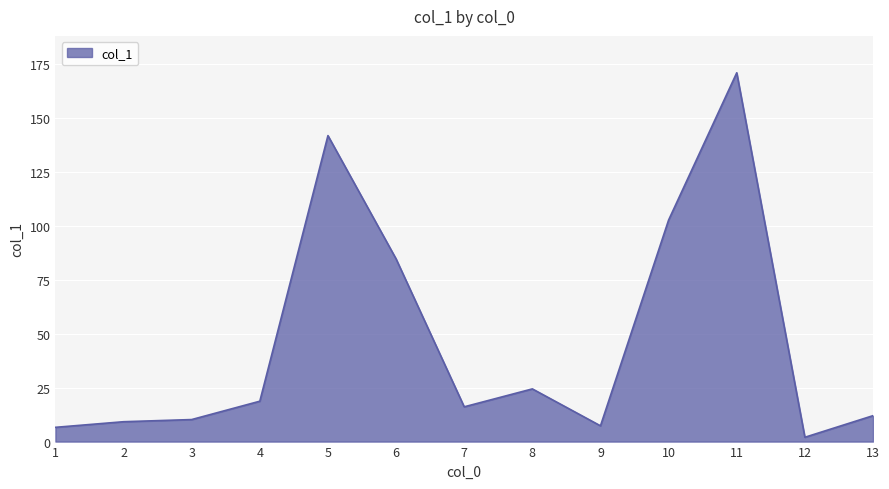

What is the maximum value shown in the chart?

170.8